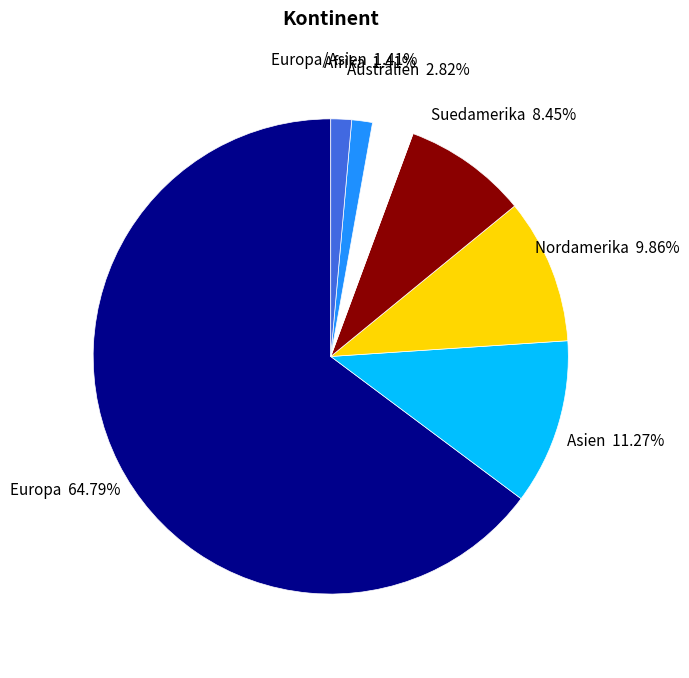

Which has a higher value, Australien or Europa?

Europa